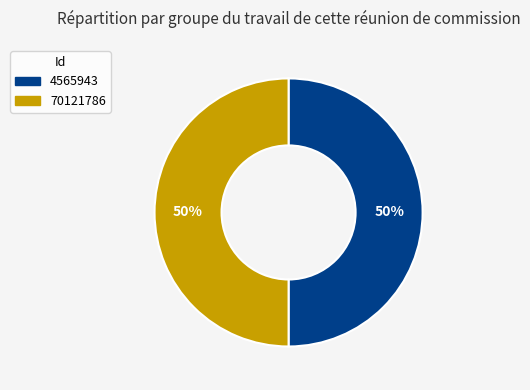

Do 4565943 and 70121786 together represent more than half of the pie?

Yes